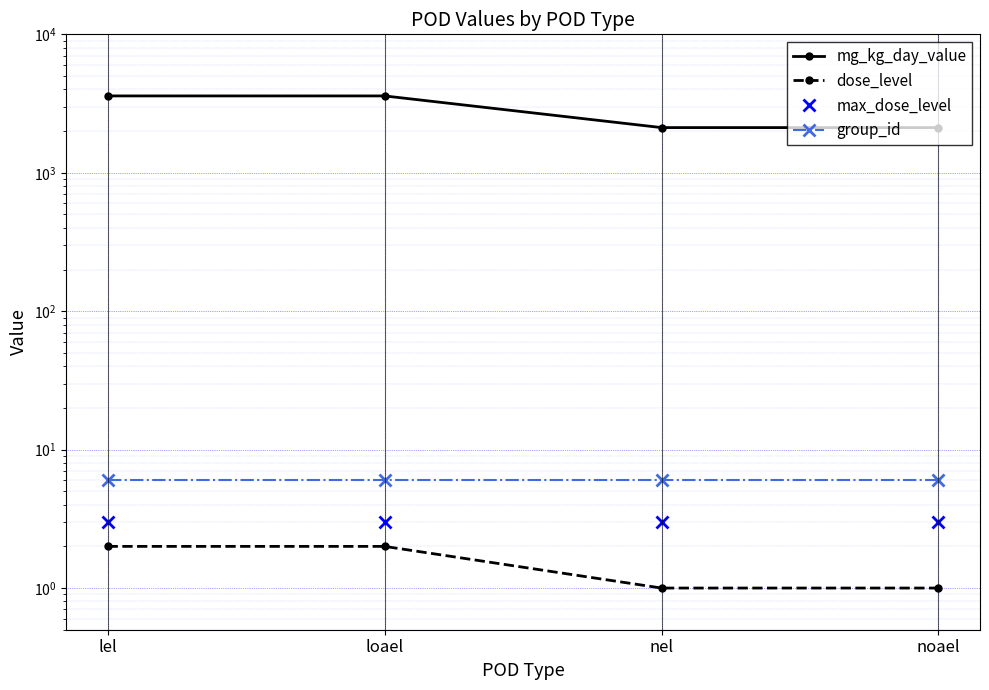

Reading left to right, list all the values displayed in this chart.

mg_kg_day_value: 3590	3590	2120	2120
dose_level: 2	2	1	1
max_dose_level: 3	3	3	3
group_id: 6	6	6	6